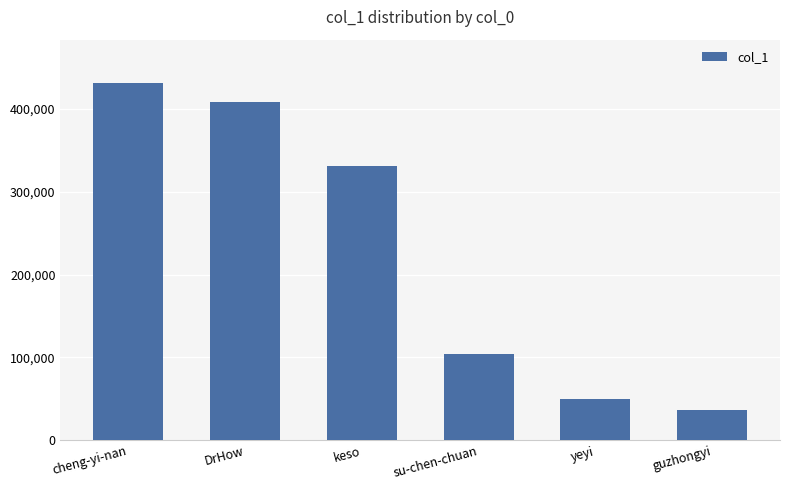

What is the ratio of the value at su-chen-chuan to the value at yeyi?

2.1